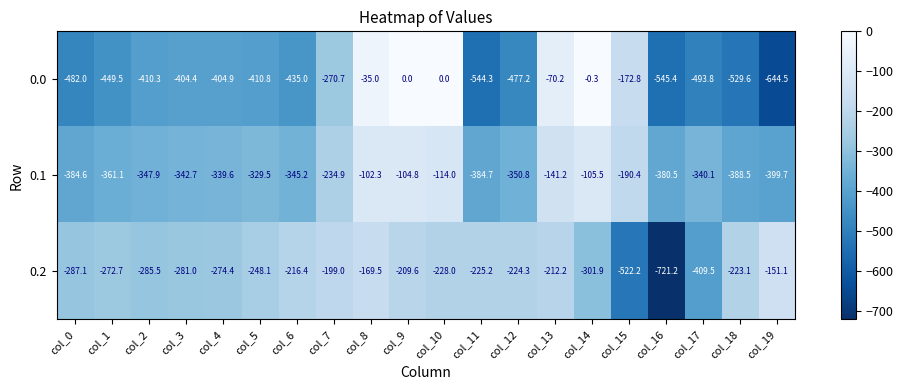

Which series has the largest total across all categories?

0.2